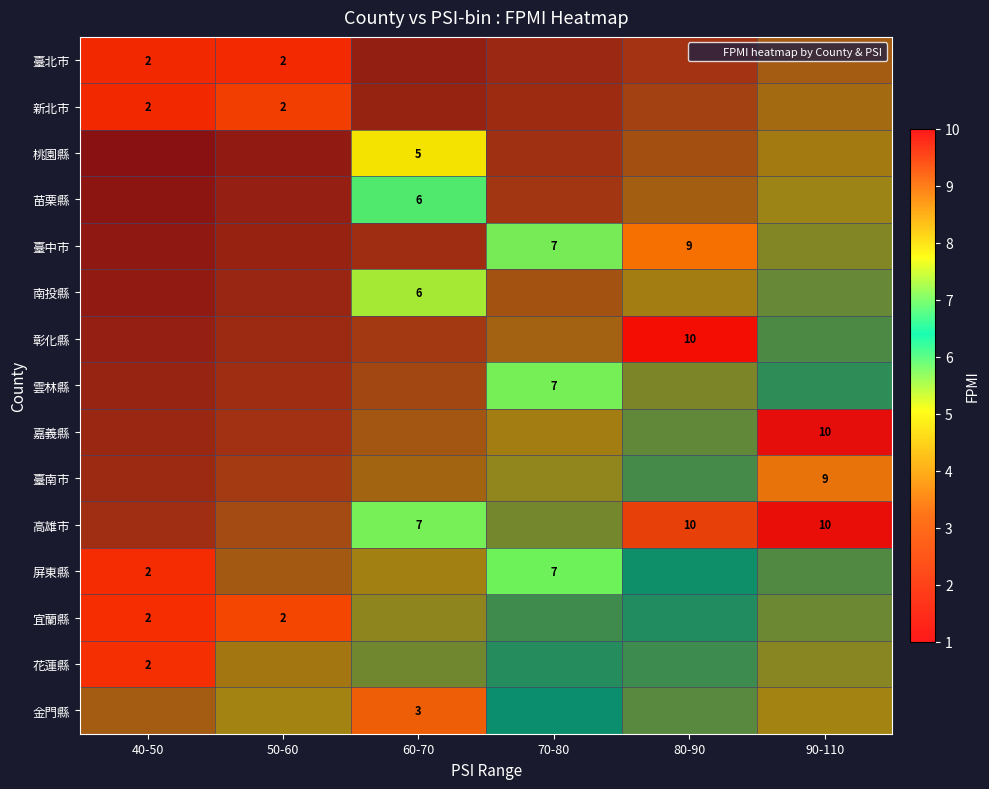

Rank the series by their maximum value, from lowest to highest.

臺北市, 花蓮縣, 新北市, 宜蘭縣, 金門縣, 桃園縣, 南投縣, 苗栗縣, 雲林縣, 屏東縣, 臺中市, 臺南市, 彰化縣, 嘉義縣, 高雄市